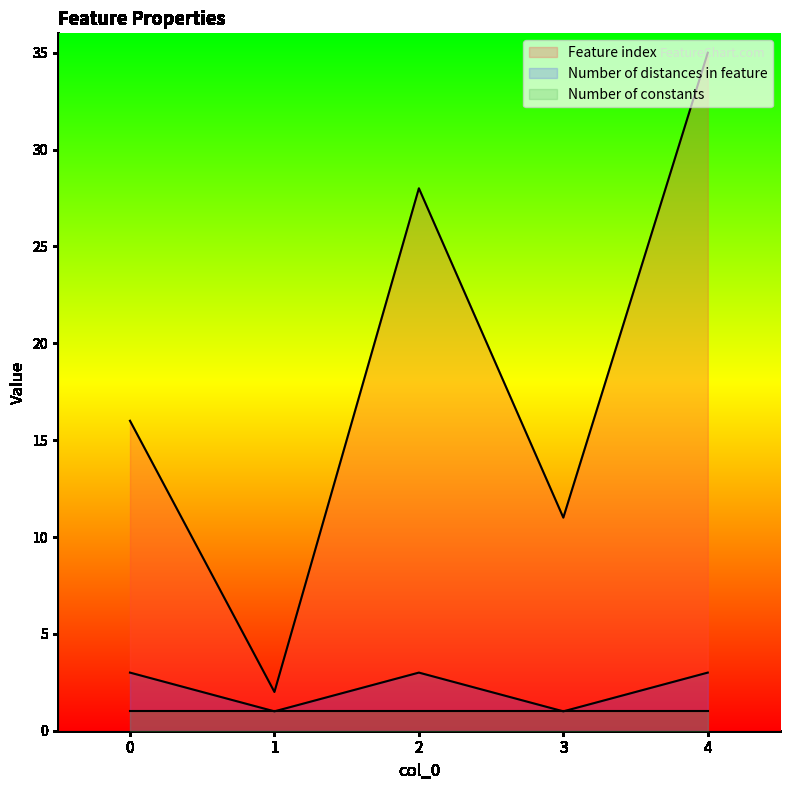

What are all the series names shown in the legend?

Feature index, Number of distances in feature, Number of constants